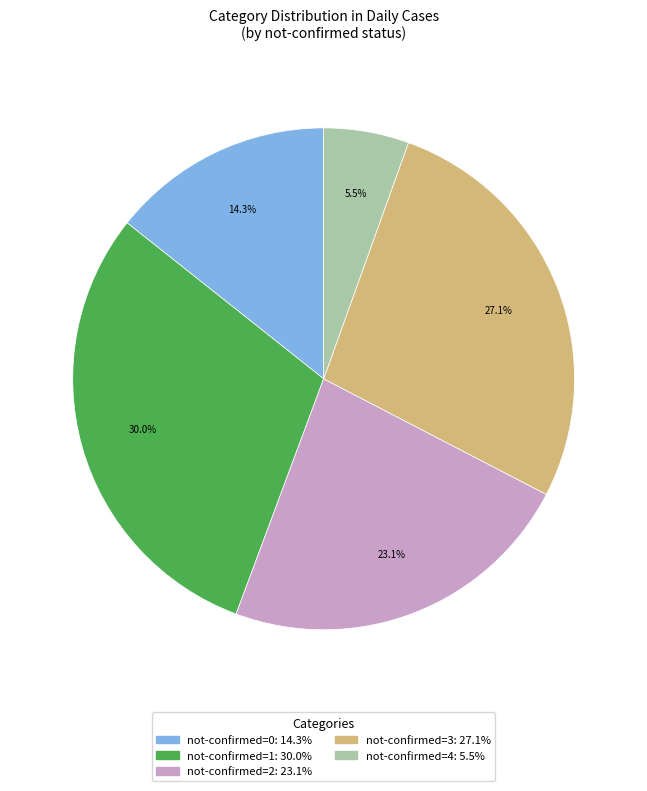

Is there any slice that represents more than half of the pie?

No